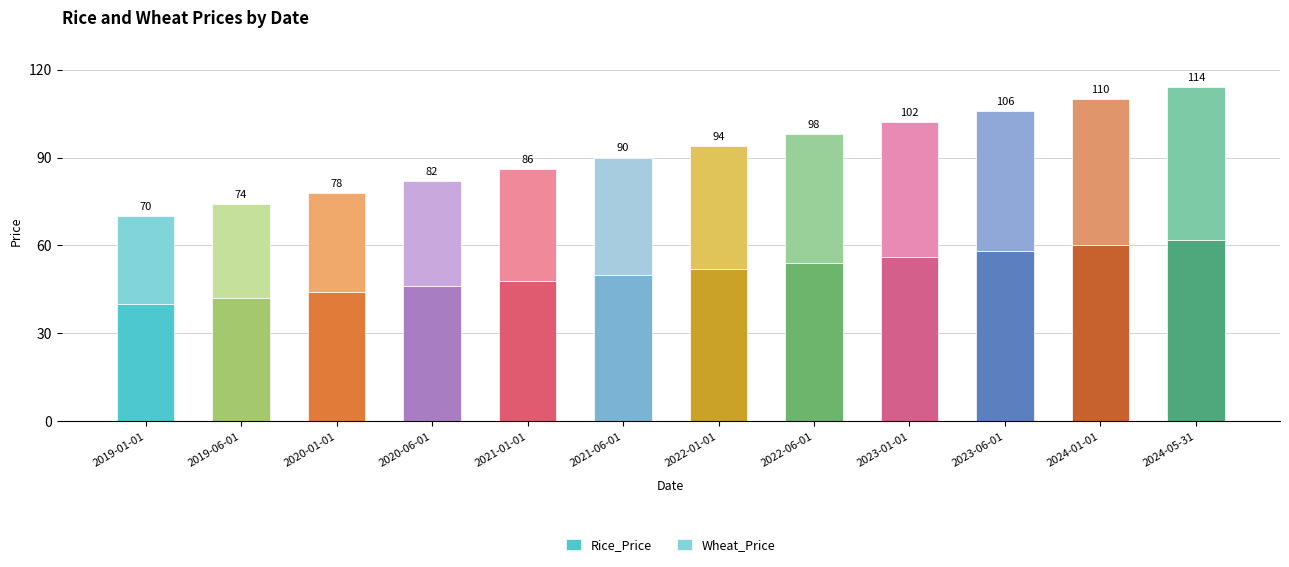

At which category is the sum across all series the highest?

2024-05-31